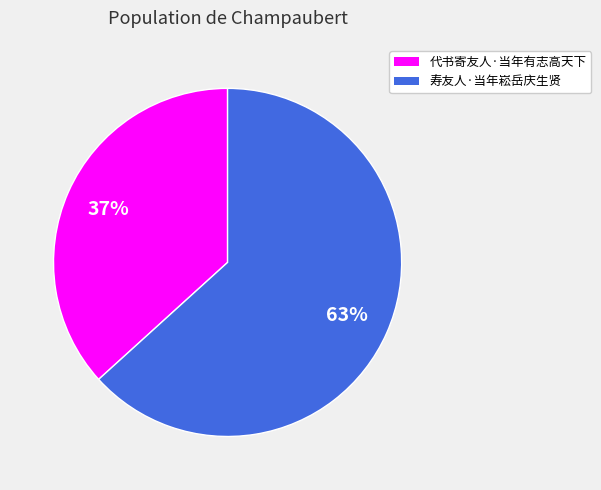

Is there any slice that represents more than half of the pie?

Yes